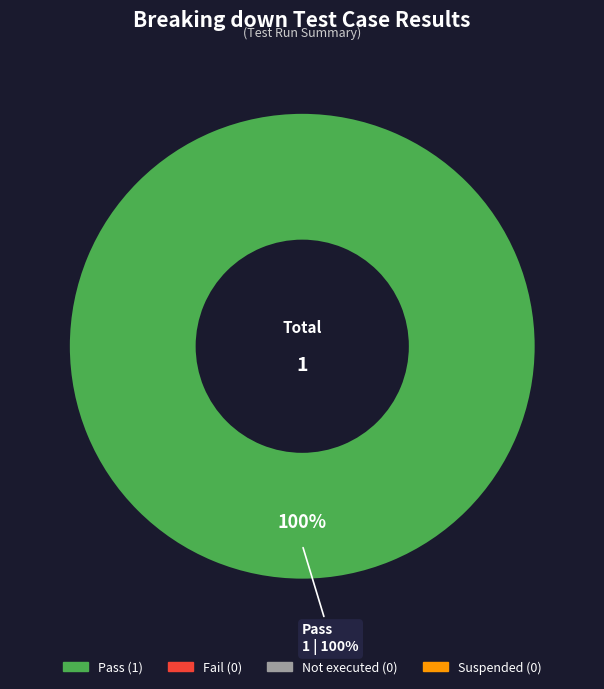

Count the number of slices in the pie.

4